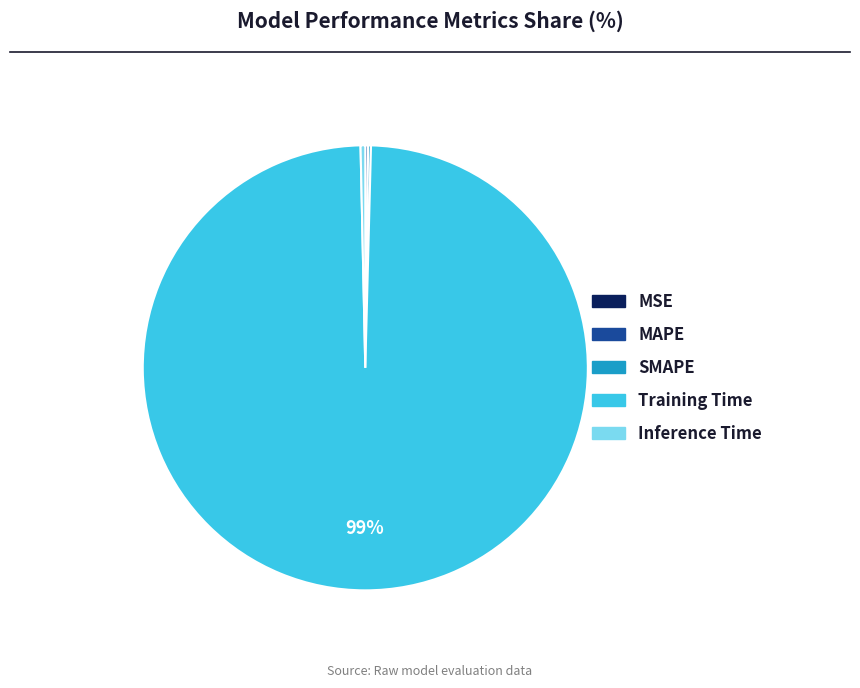

Which slice is the largest?

Training Time